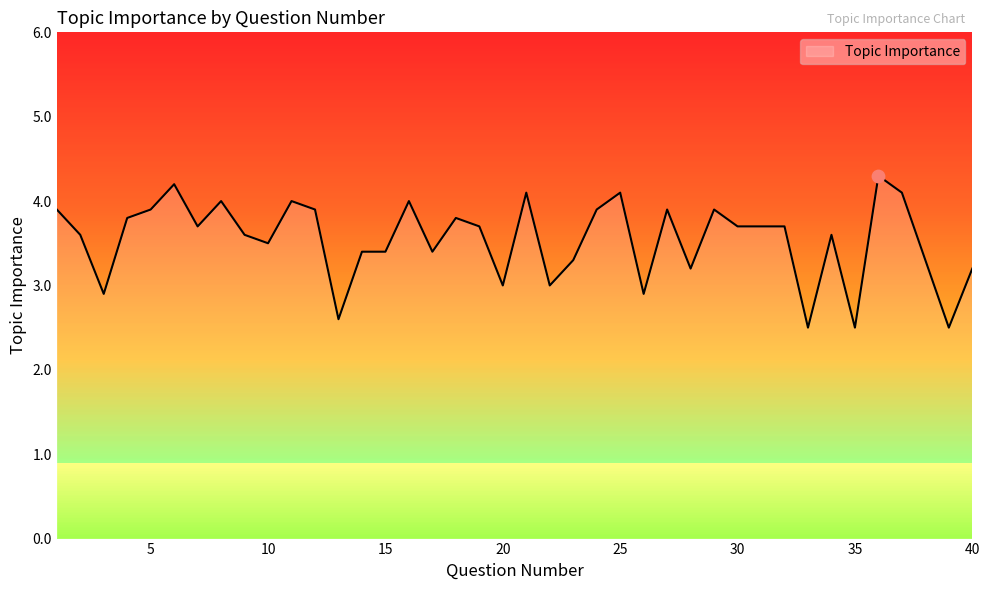

What is the minimum value shown in the chart?

2.5